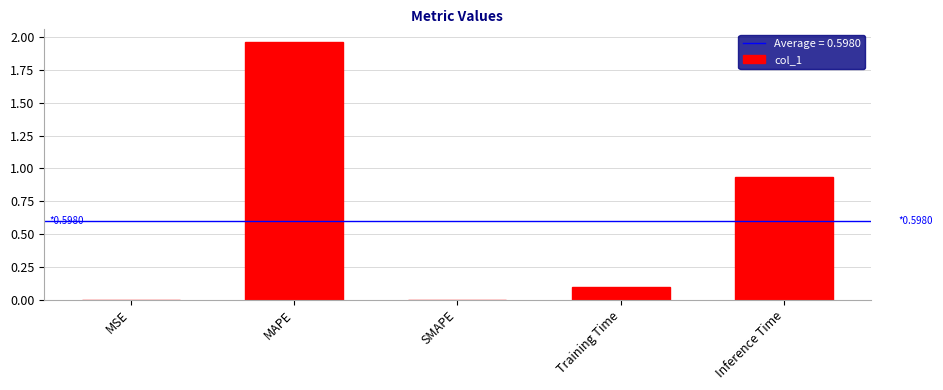

Between Training Time and MSE, which is larger?

Training Time